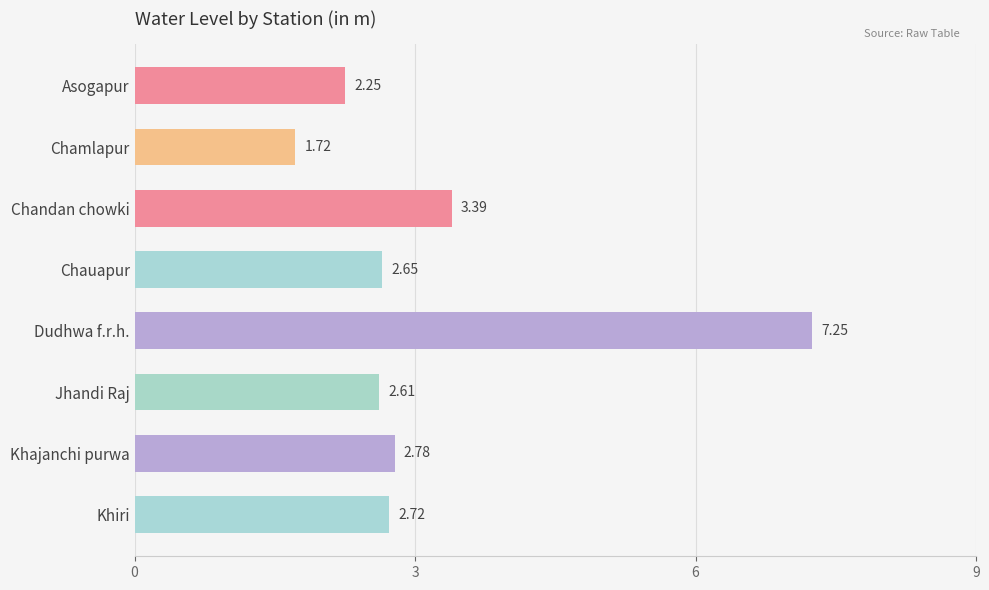

Rank the categories by value from lowest to highest.

Chamlapur, Asogapur, Jhandi Raj, Chauapur, Khiri, Khajanchi purwa, Chandan chowki, Dudhwa f.r.h.